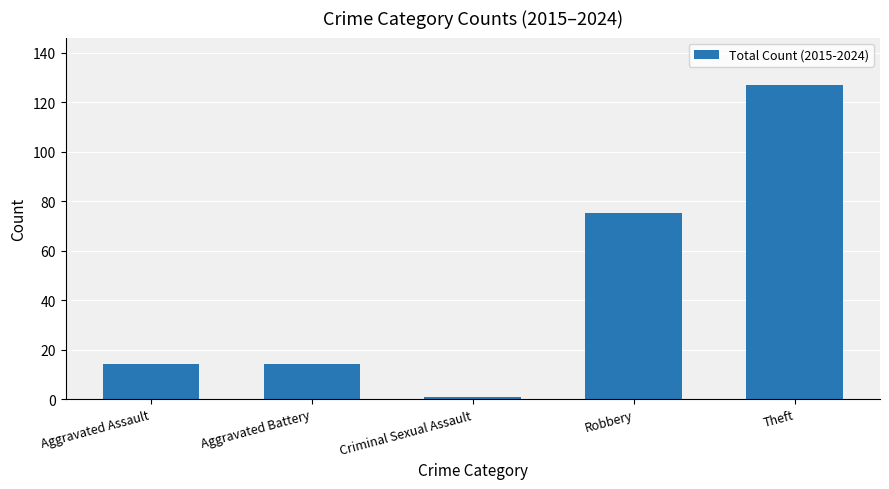

The chart shows a value of 1 at Criminal Sexual Assault. True or false?

True